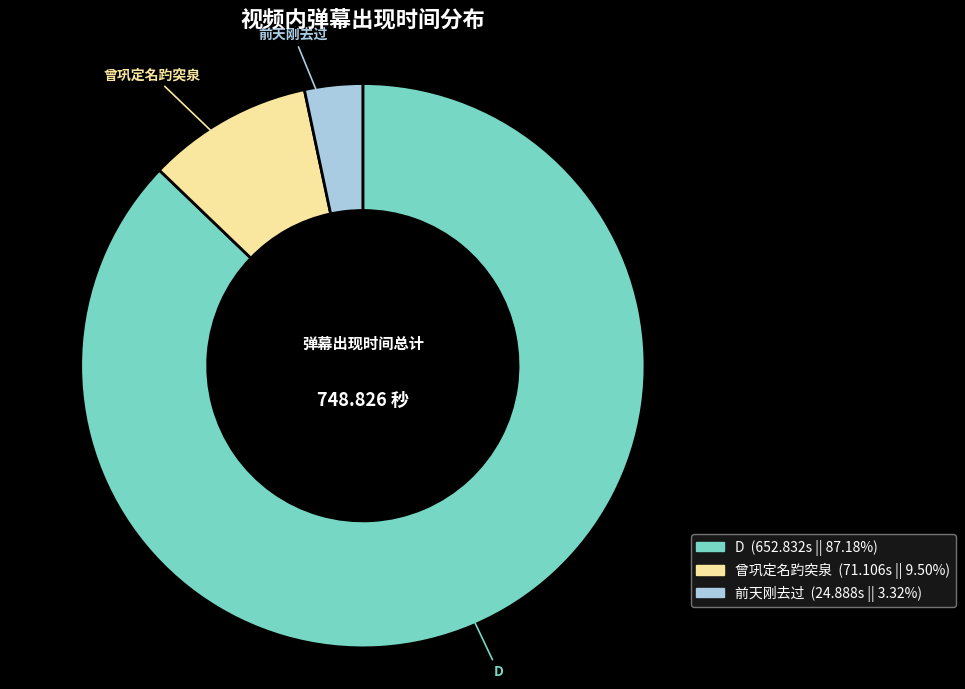

Between D and 曾巩定名趵突泉, which is larger?

D